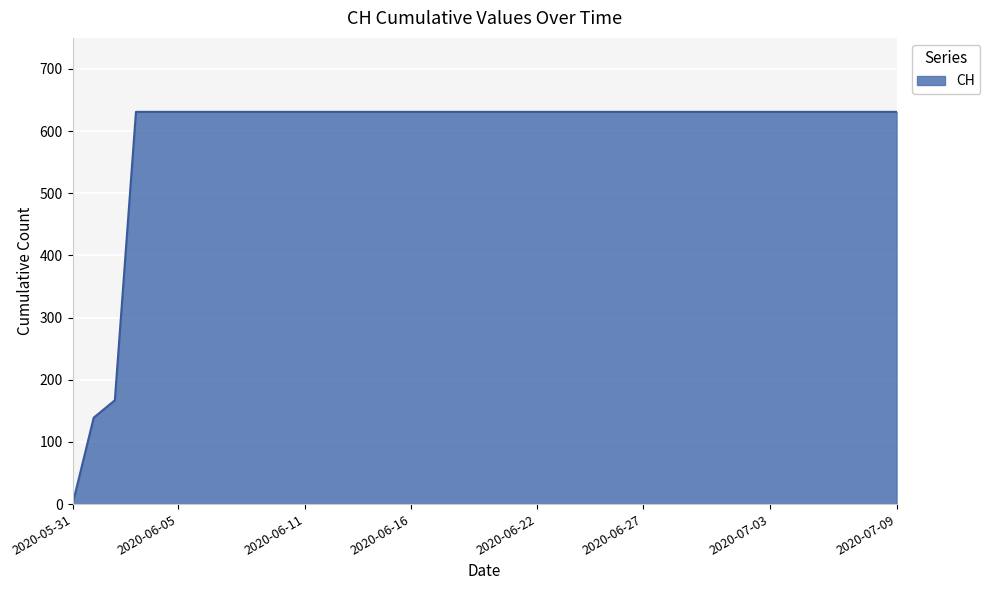

What is the difference between the maximum and minimum values?

631